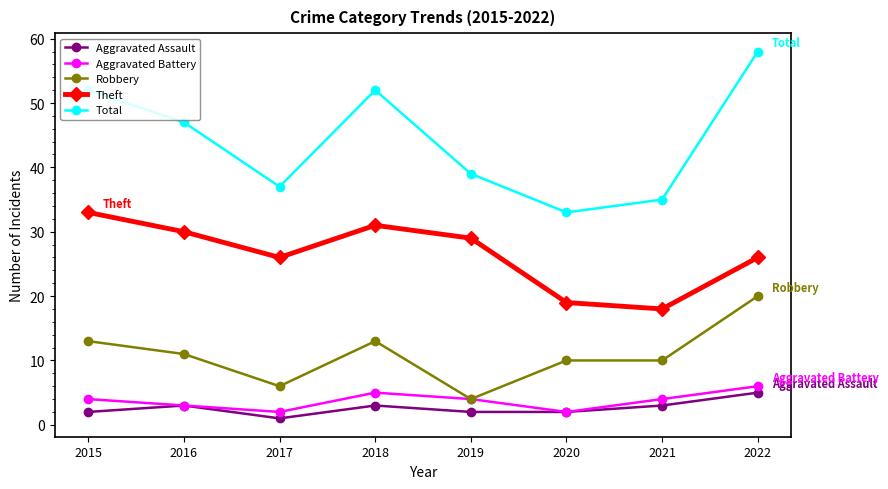

At which category does the chart reach its minimum across all series?

2017